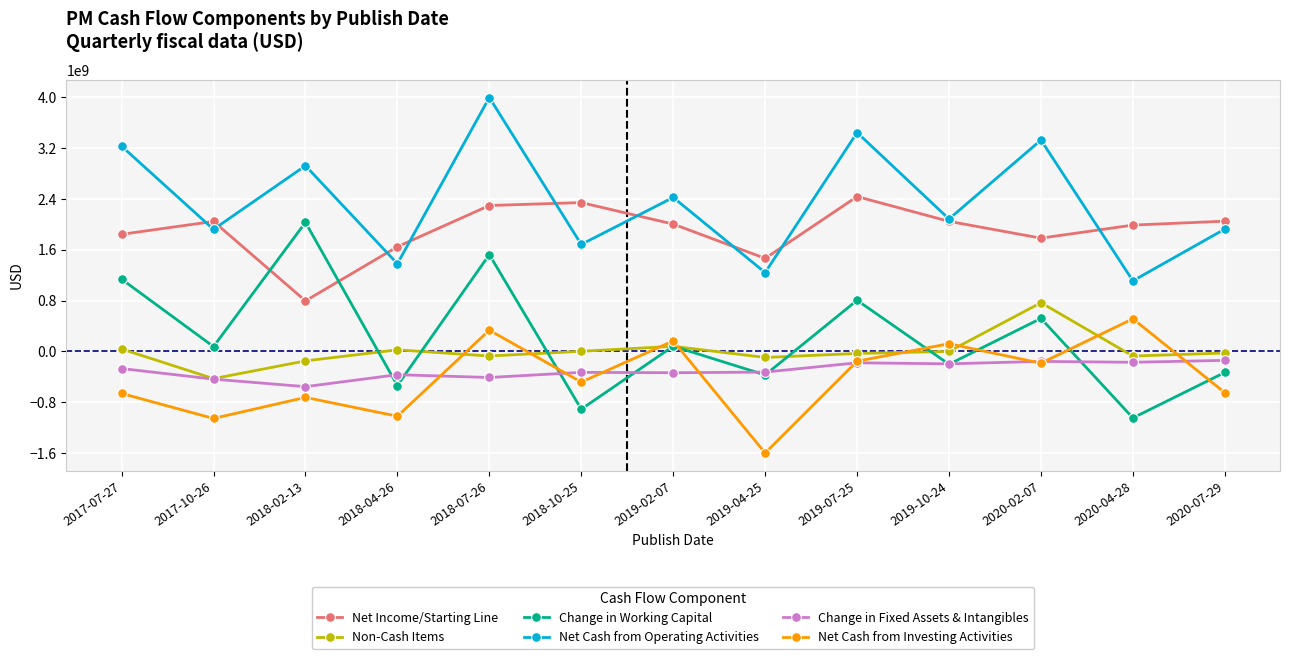

What is the maximum value for Net Cash from Investing Activities?

514000000